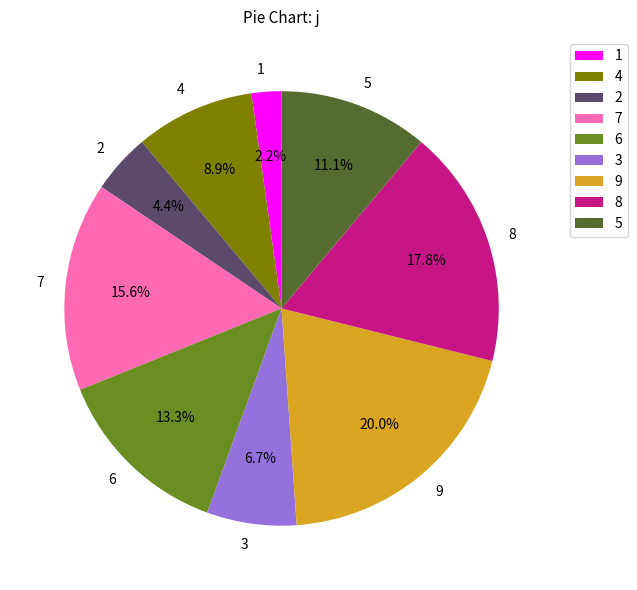

Which slice is the smallest?

1